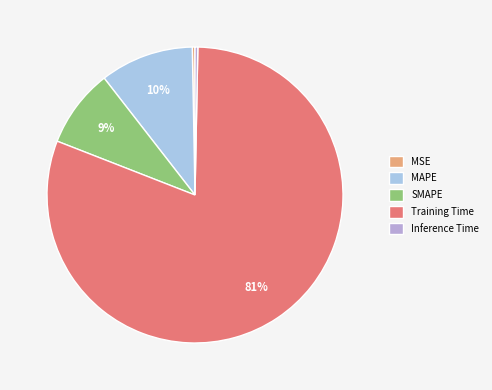

Count the number of slices in the pie.

5